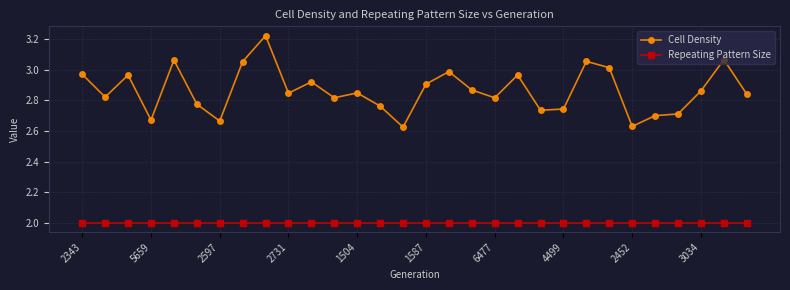

Which series has the largest total across all categories?

Cell Density